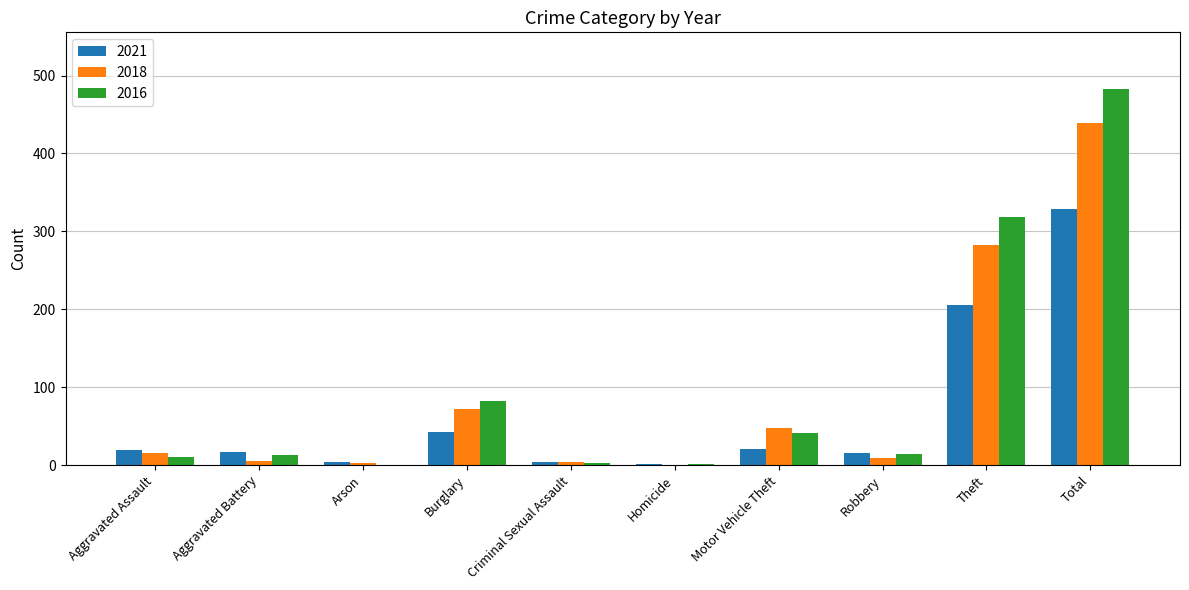

The value of 2016 at Aggravated Battery is 13. True or false?

True